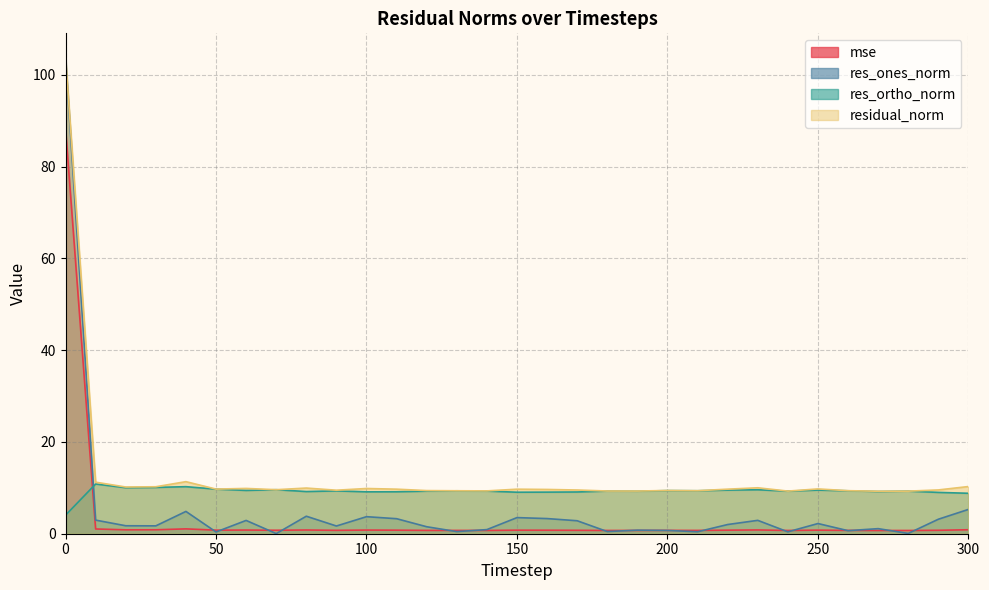

True or false: res_ones_norm and res_ortho_norm cross at least once.

True